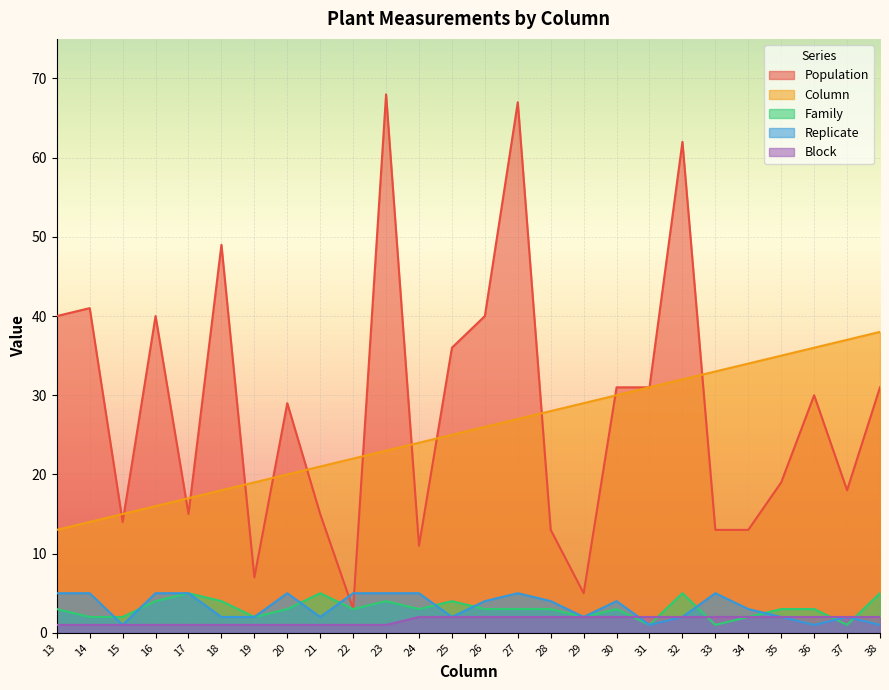

How many data points in Replicate are above 4?

10